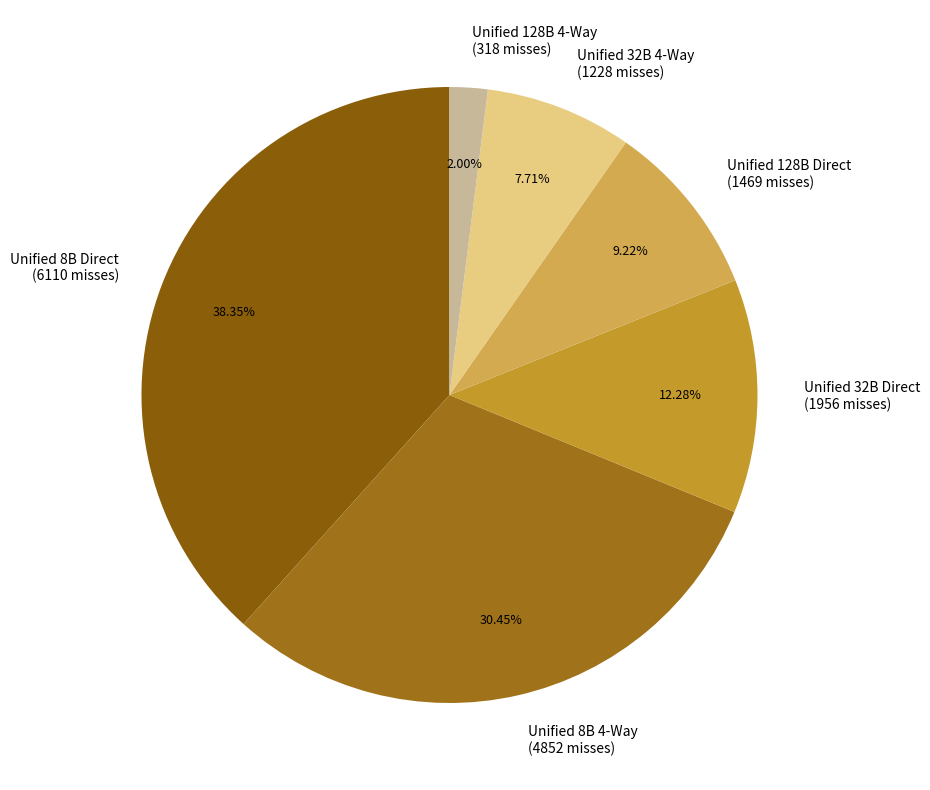

Combined, do Unified 32B 4-Way (1228 misses) and Unified 8B 4-Way (4852 misses) account for over 50%?

No